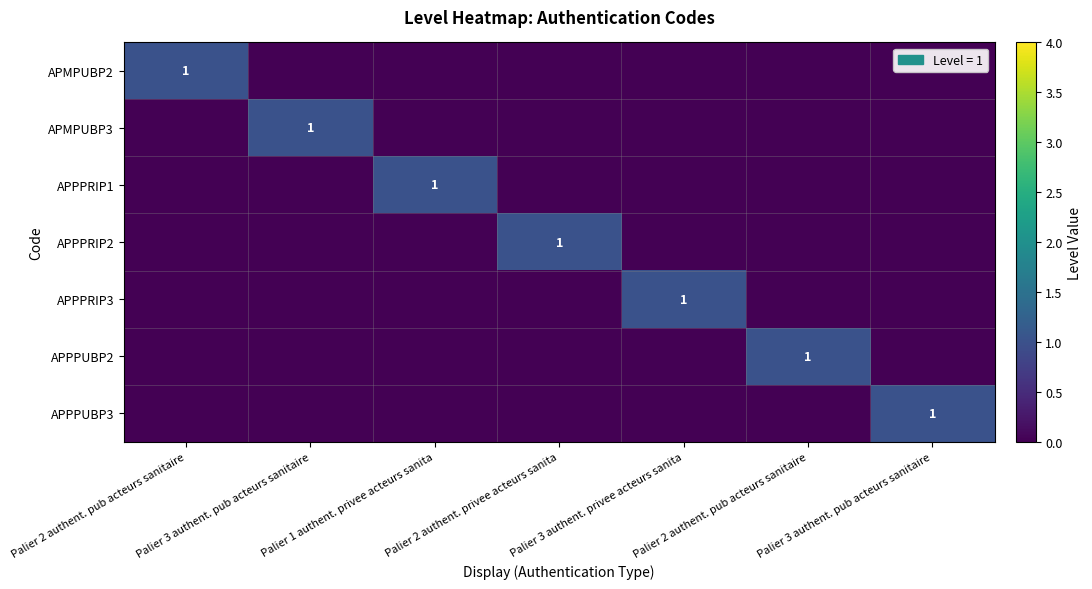

What is the difference between the highest and lowest values at Palier 2 authent. pub acteurs sanitaire?

1